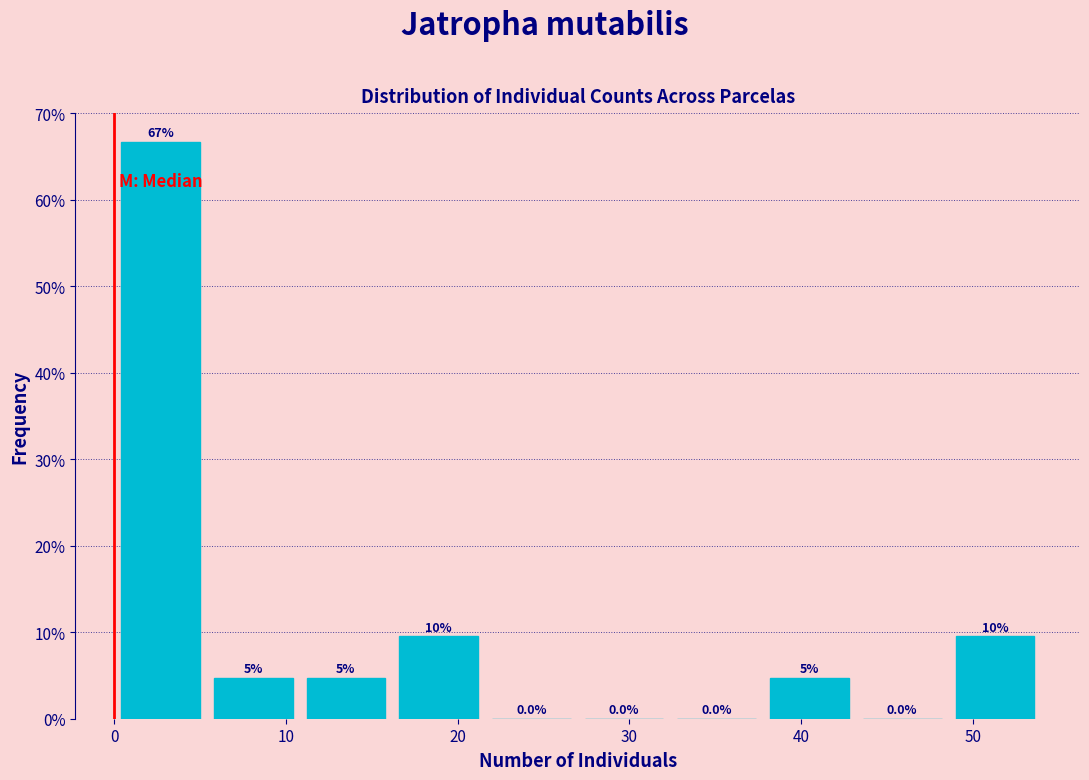

Which range on the x-axis has the tallest bar?

0.0 to 5.4